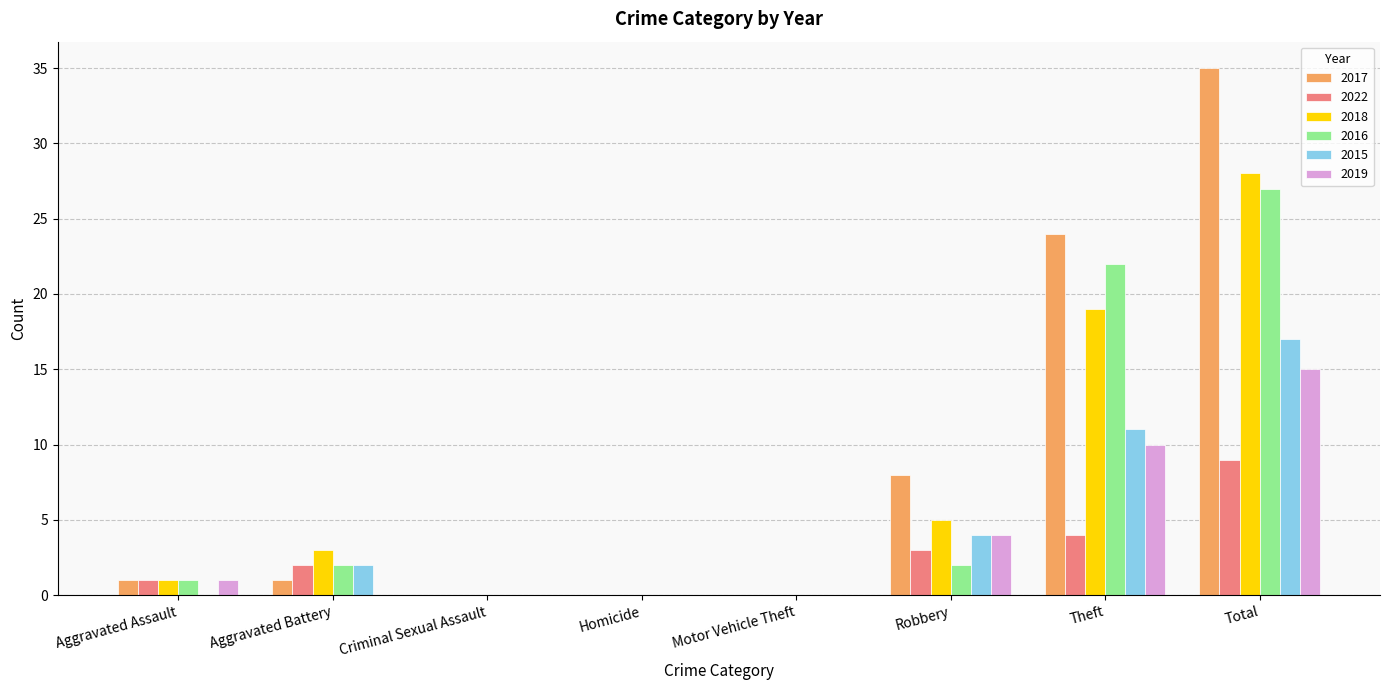

How many series are shown in this chart?

6